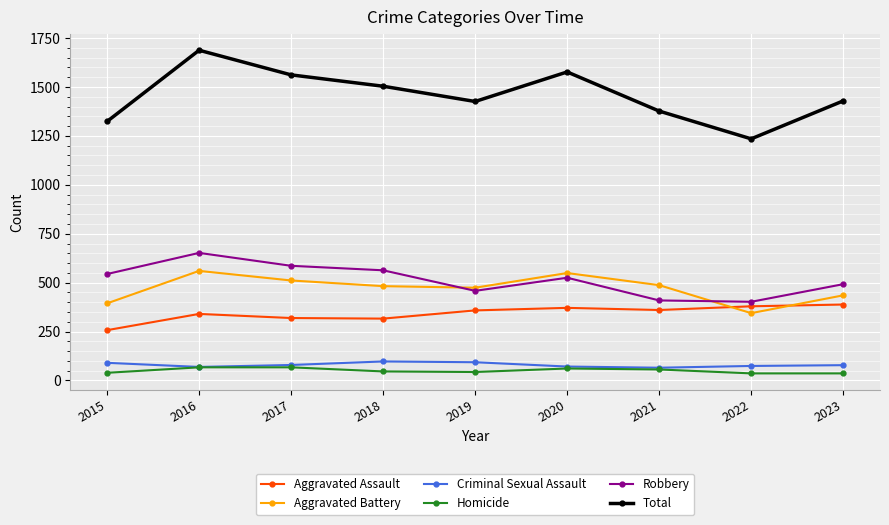

Which label corresponds to the largest value in the chart?

2016